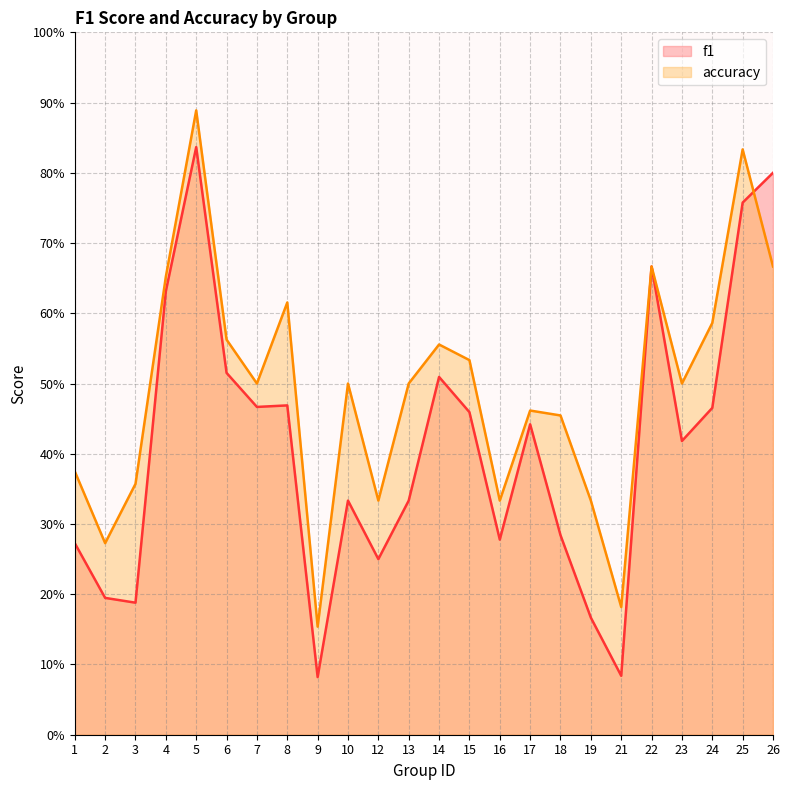

Rank the series by their average value, from highest to lowest.

accuracy, f1